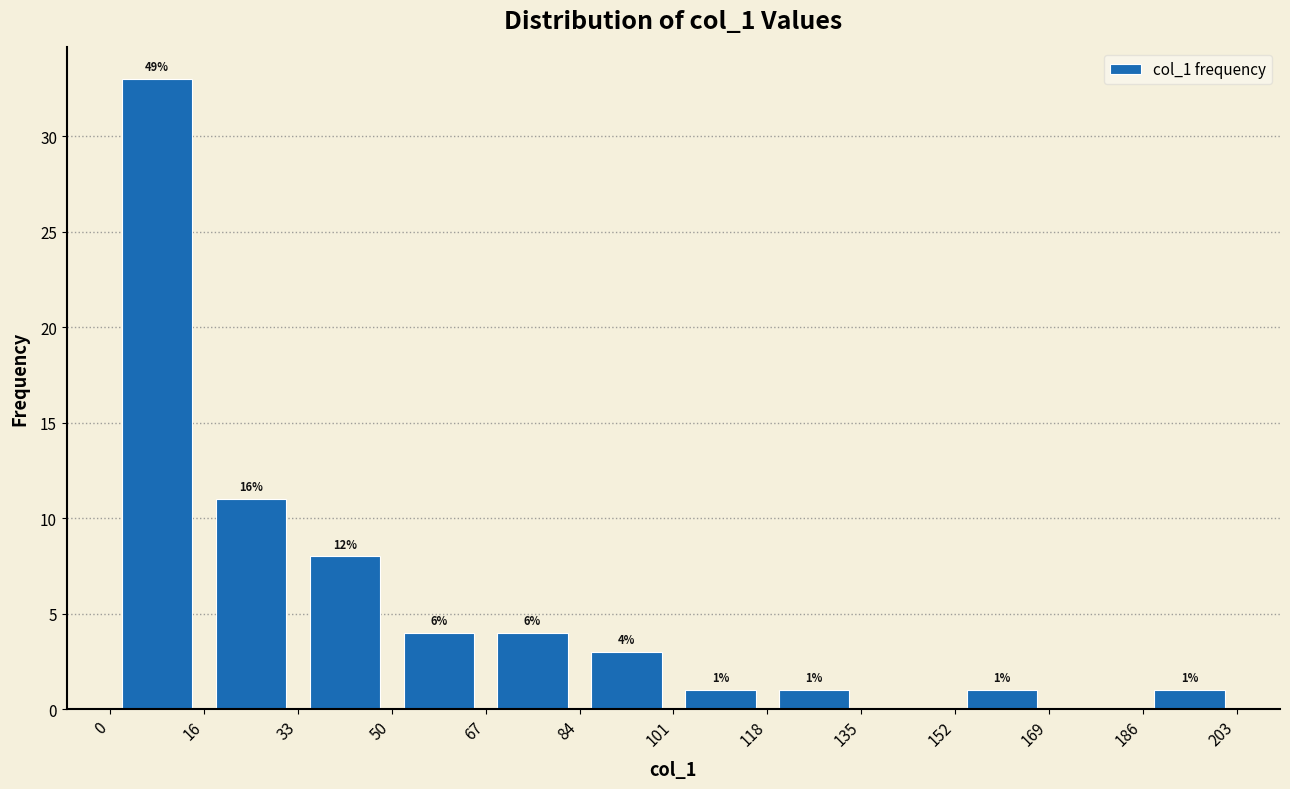

Over which range of the x-axis is the bar tallest?

0 to 16